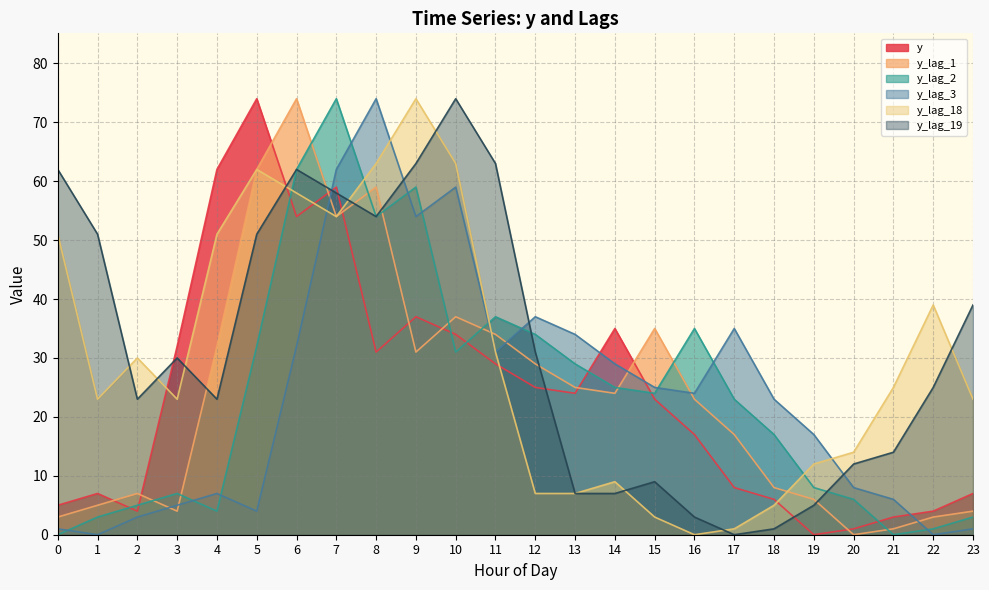

What is the difference between the y_lag_18 values at 16 and 14?

9